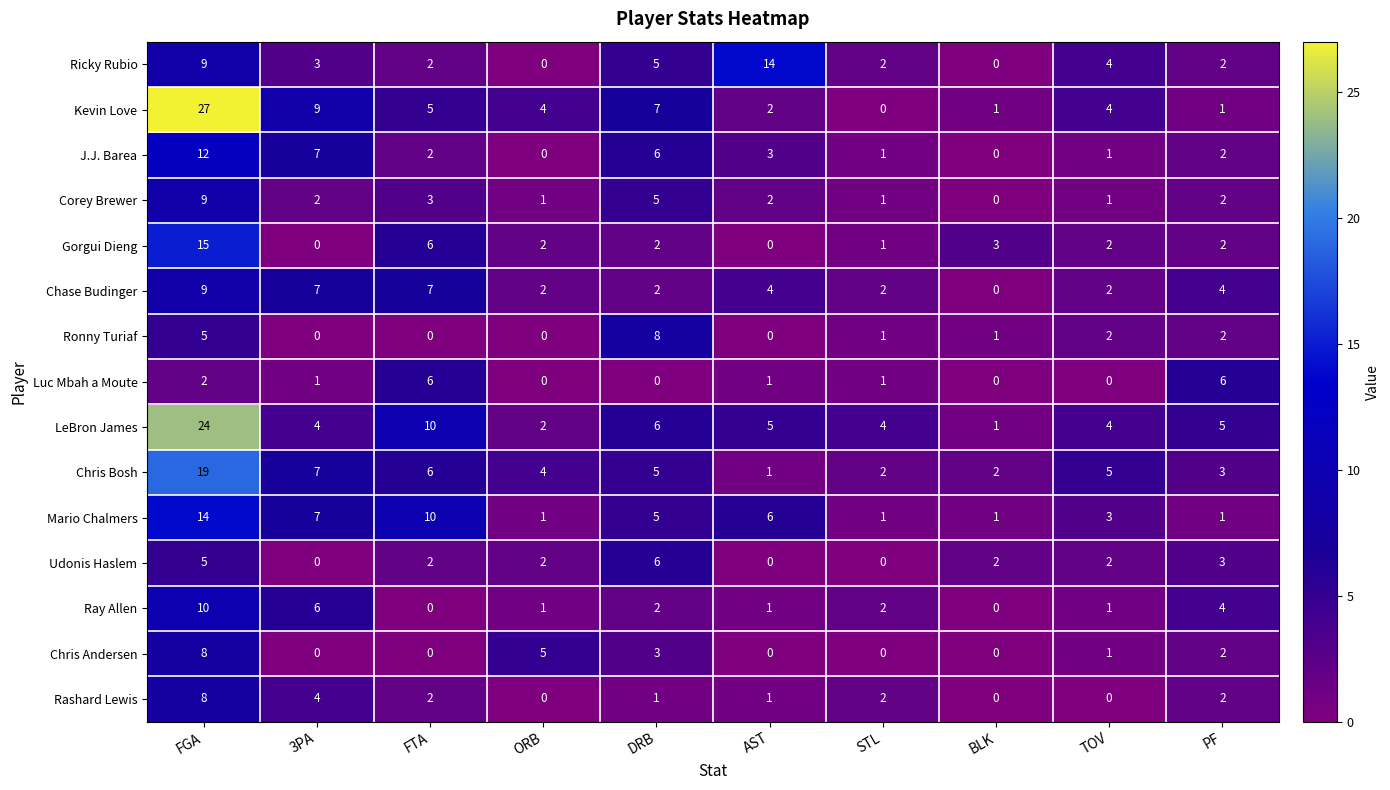

What is the greatest value displayed?

27